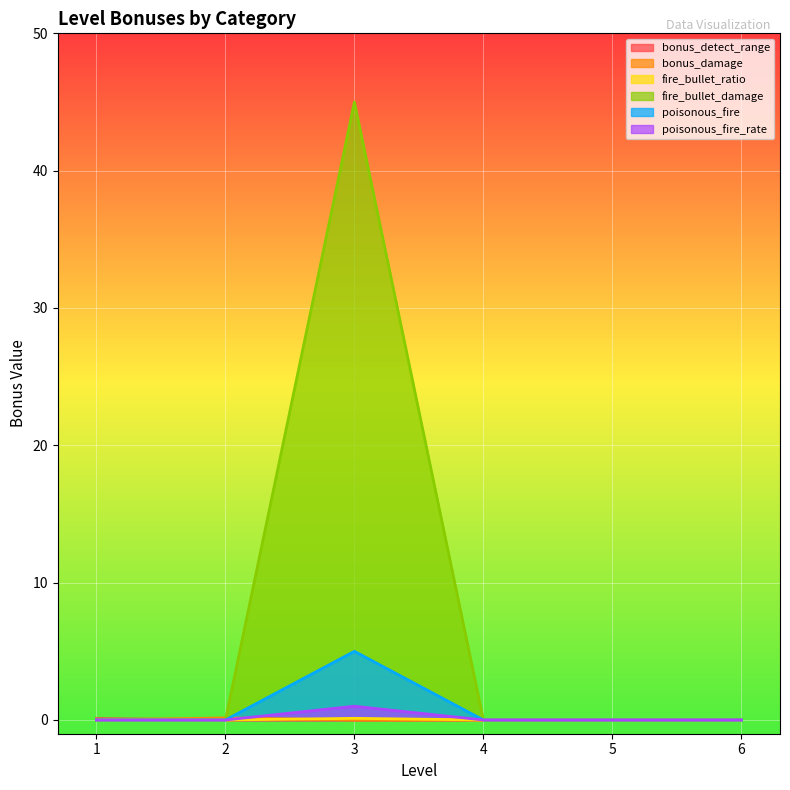

How many values in the poisonous_fire series exceed 0?

1